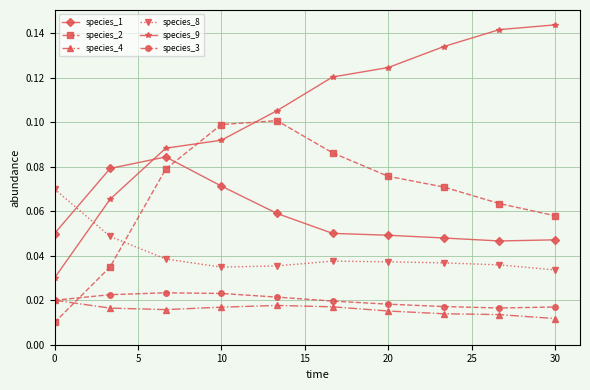

True or false: species_1 and species_3 cross at least once.

False